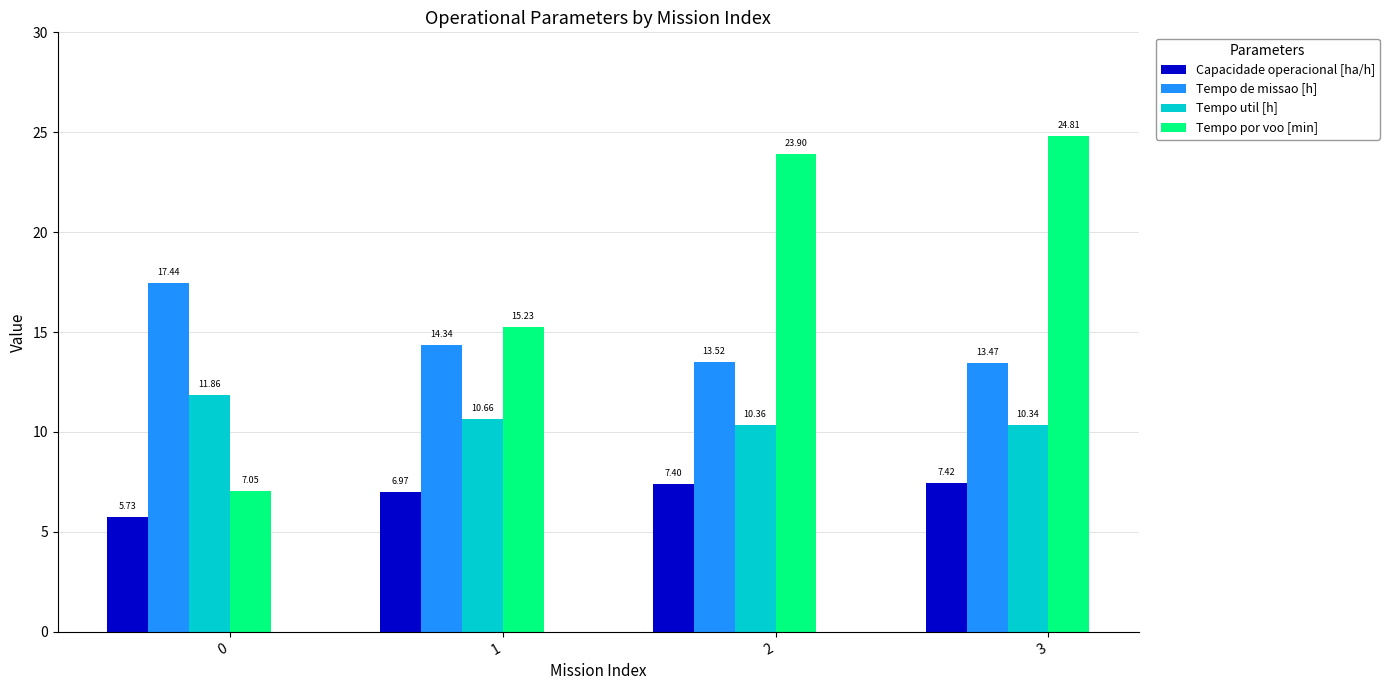

List the series in order of their peak value, lowest first.

Capacidade operacional [ha/h], Tempo util [h], Tempo de missao [h], Tempo por voo [min]